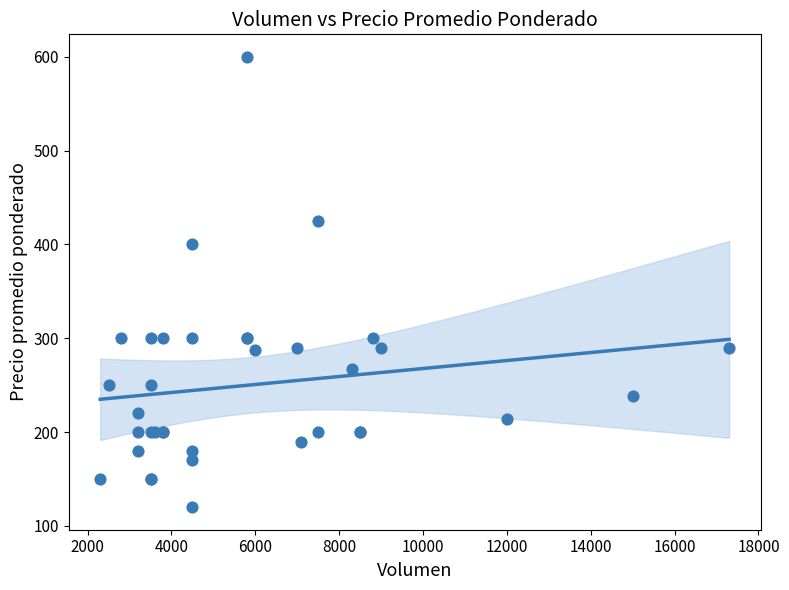

What Y value in the scatter plot is closest to 360?

400